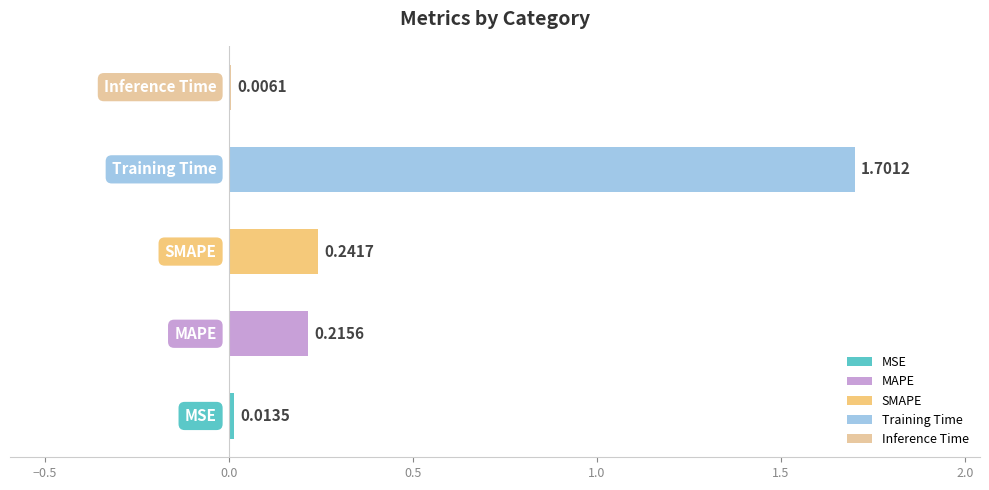

How many categories are shown in the chart?

5